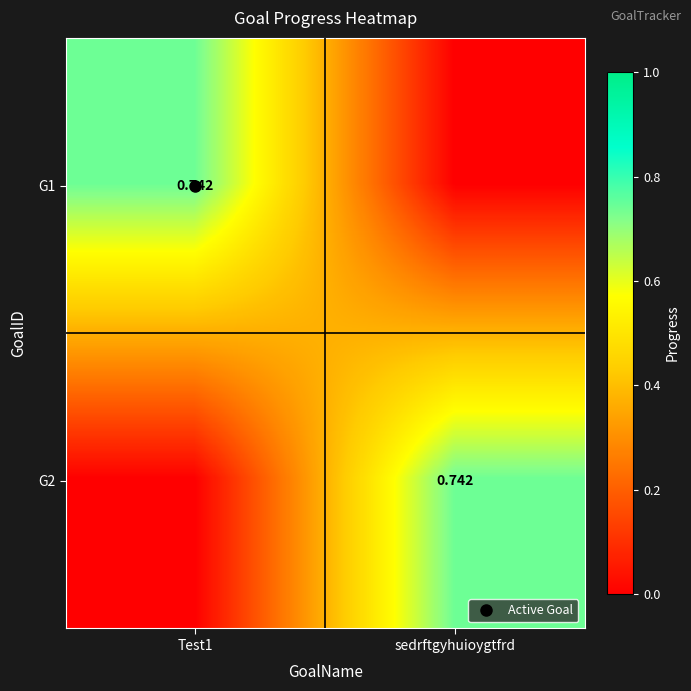

Count the number of data series in this chart.

2